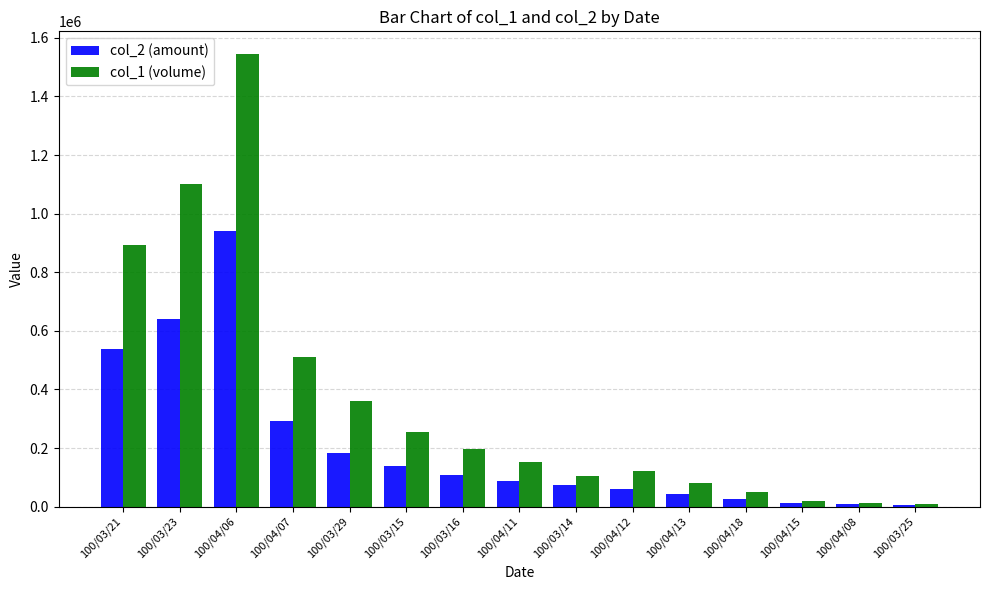

What is the total value across all series at 100/04/15?

30800